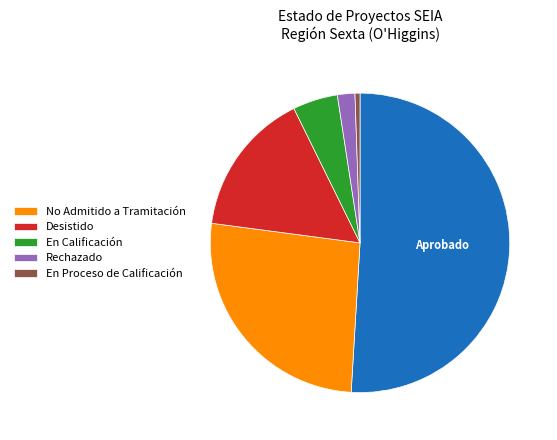

Does any single category account for the majority?

Yes